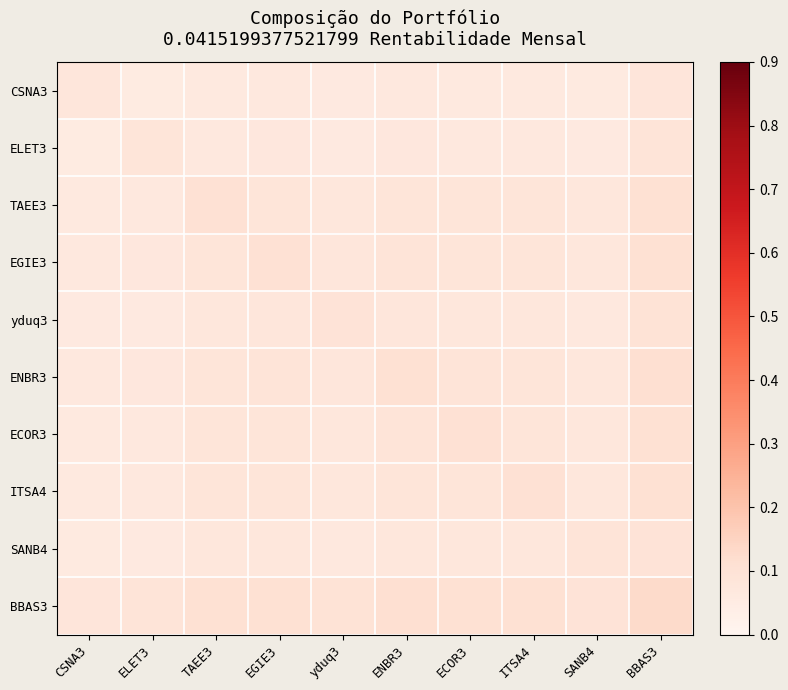

Which has a higher value, EGIE3 or ECOR3?

EGIE3